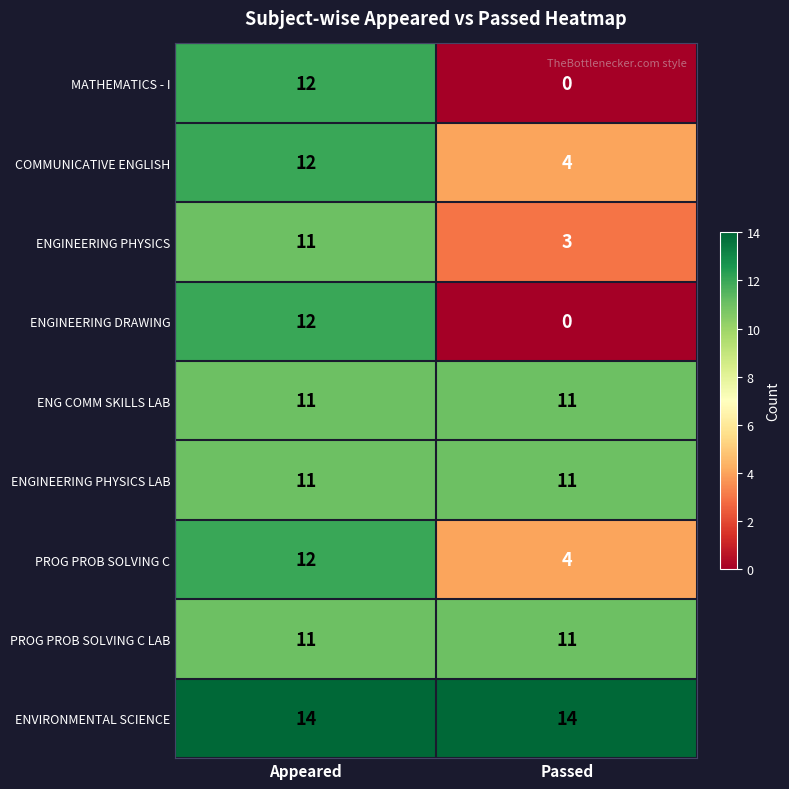

The value of ENVIRONMENTAL SCIENCE at Passed is 14. True or false?

True